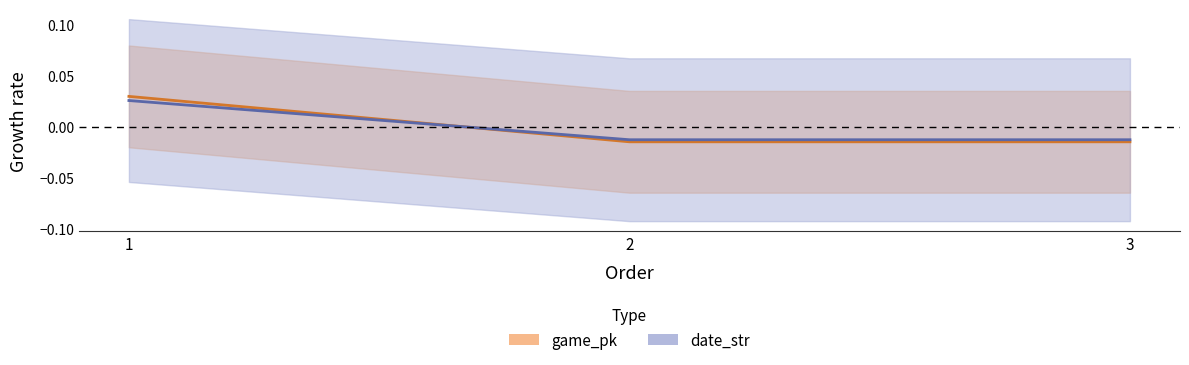

At which label is game_pk closest to 0?

3